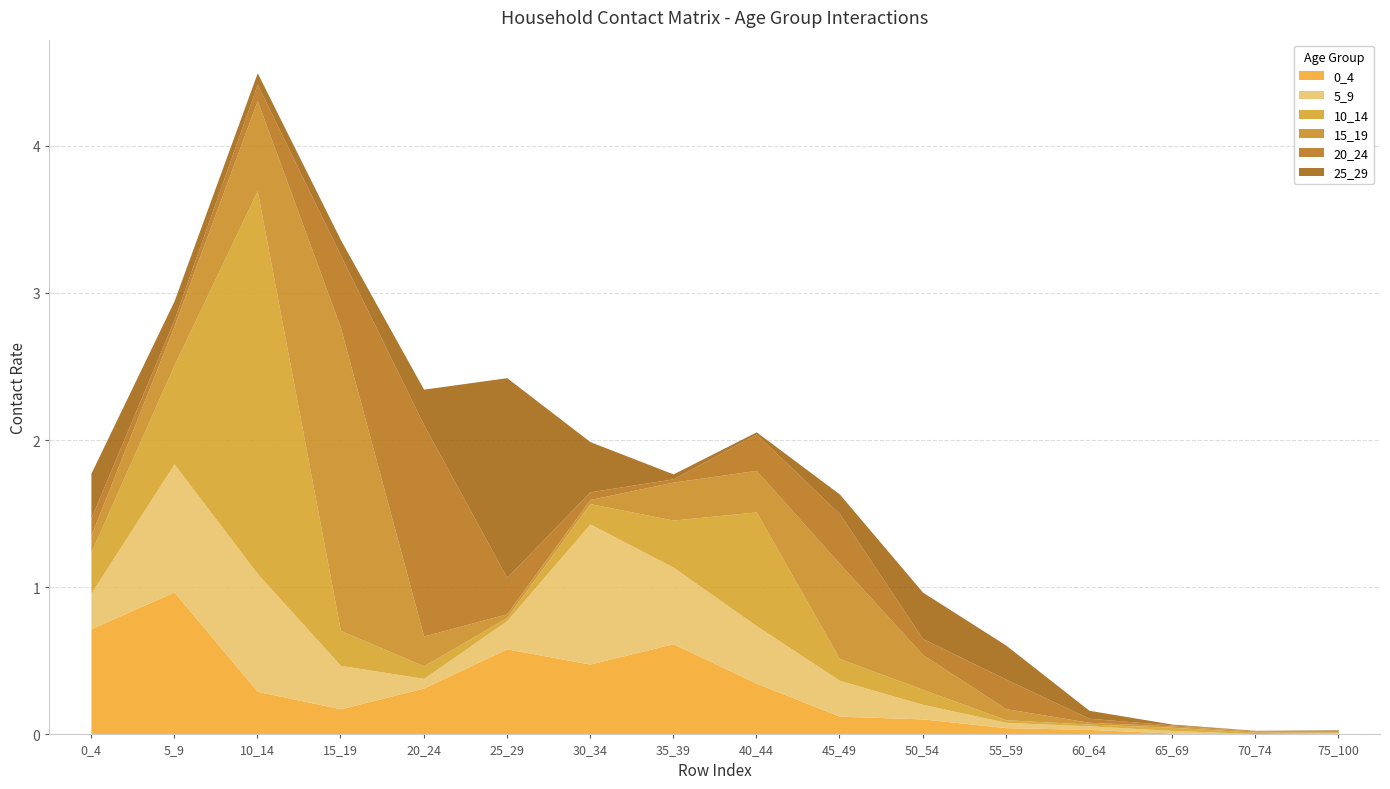

List the labels in order of 25_29 value, largest first.

25_29, 30_34, 50_54, 0_4, 20_24, 55_59, 45_49, 5_9, 15_19, 10_14, 60_64, 35_39, 40_44, 75_100, 65_69, 70_74